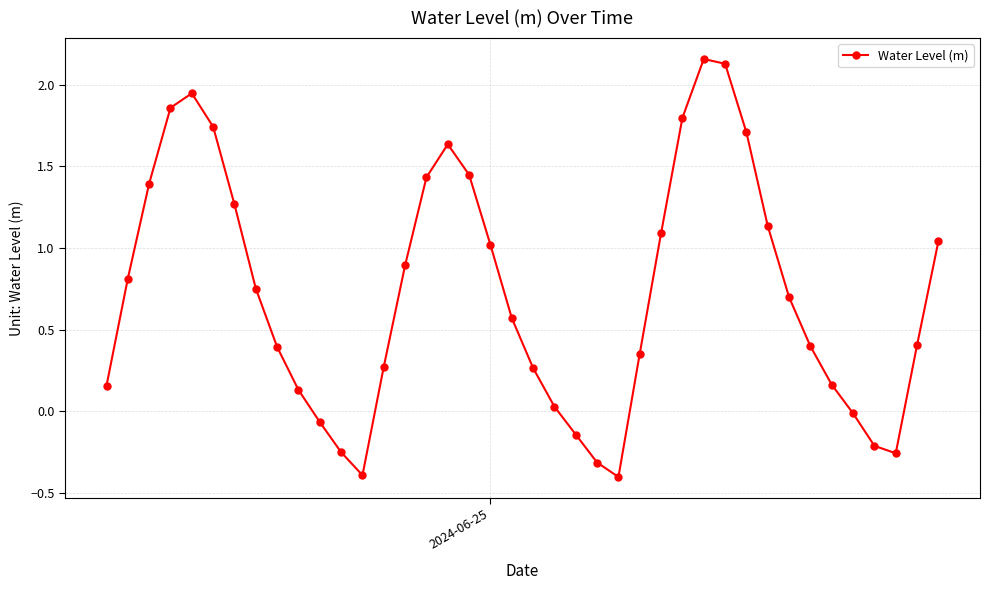

What is the difference between the maximum and minimum values?

2.6